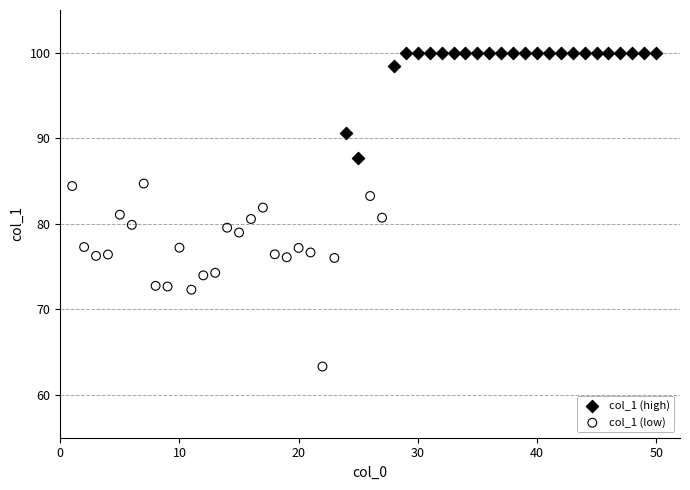

Which series contains the highest Y value?

col_1 (high)